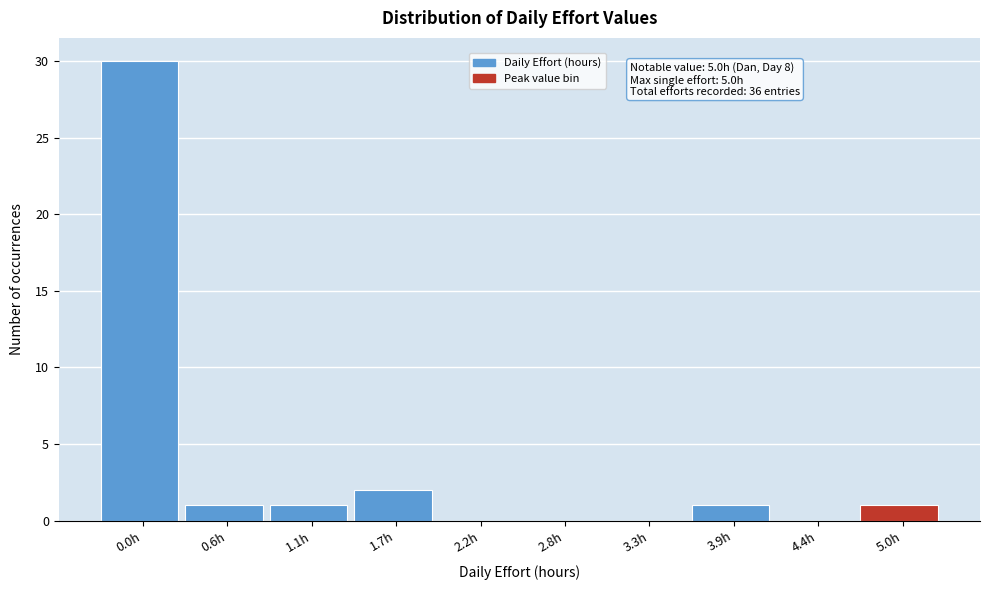

Reading left to right, transcribe all the data shown in this chart.

0.0h=30	0.6h=1	1.1h=1	1.7h=2	2.2h=0	2.8h=0	3.3h=0	3.9h=1	4.4h=0	5.0h=1